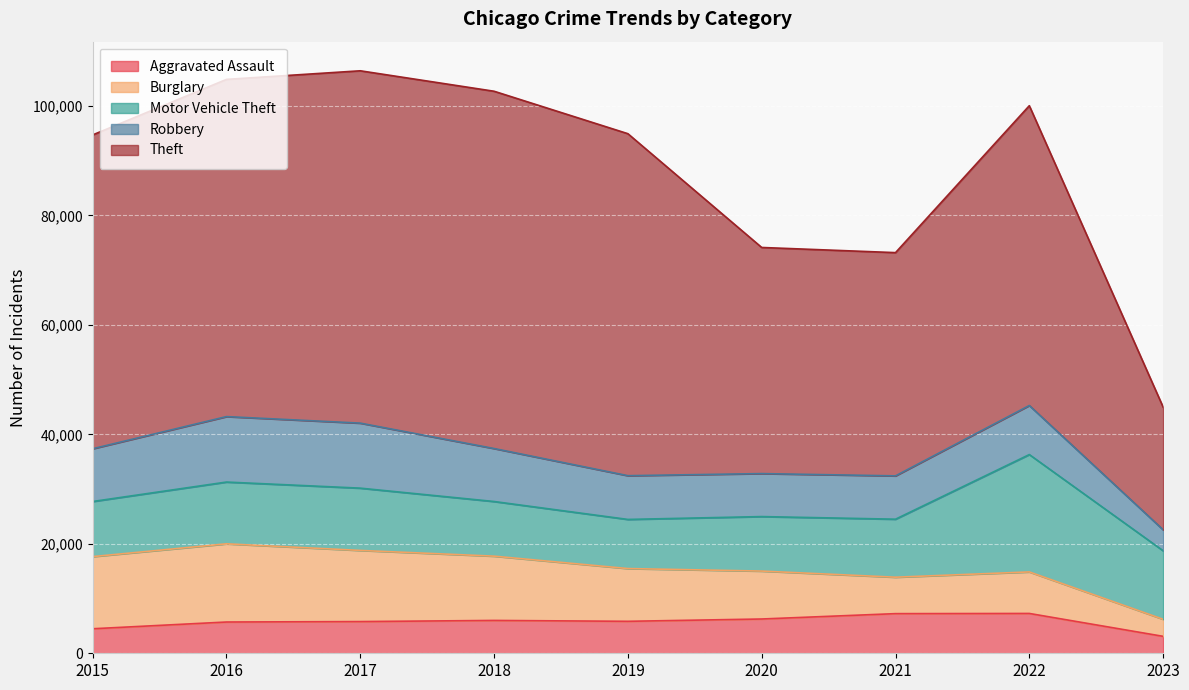

What is the sum of the Aggravated Assault values at 2019 and 2016?

11553